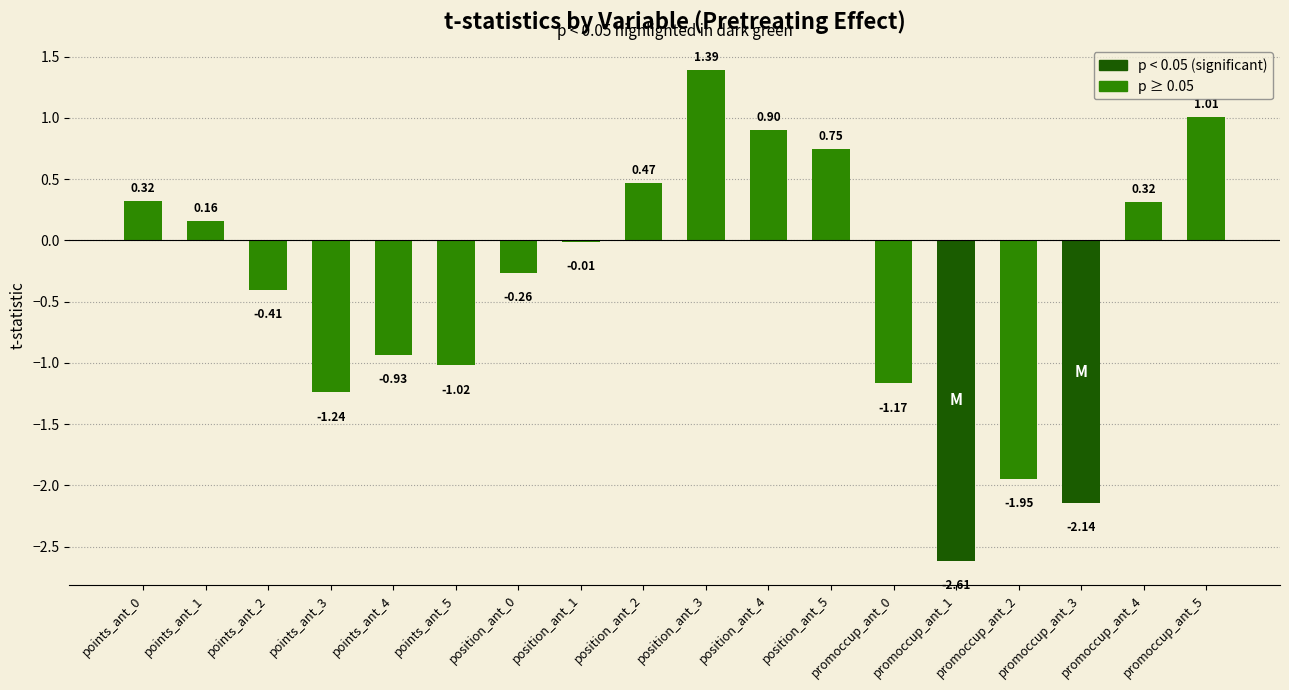

What is the change in value from position_ant_2 to promoccup_ant_1?

-3.1